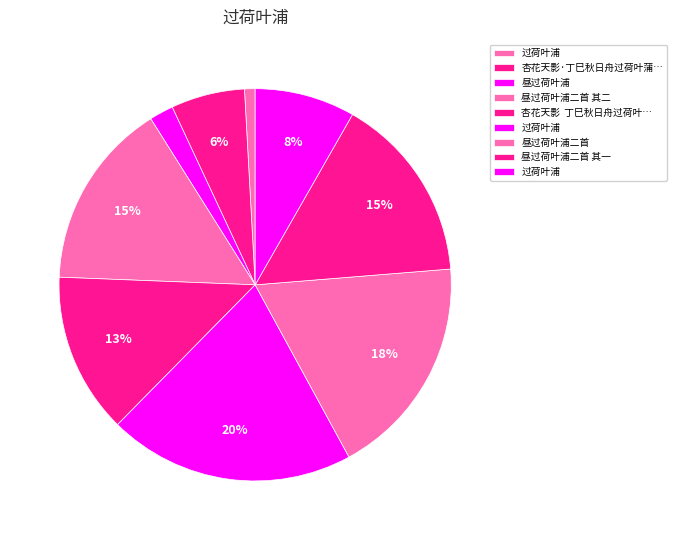

Is there a majority slice in this chart?

No